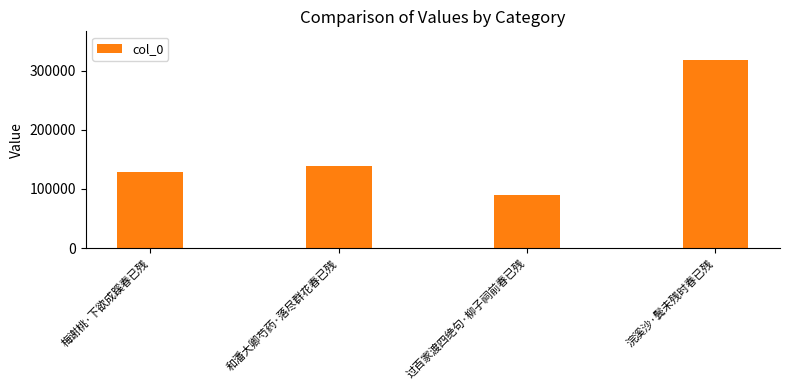

What is the change in value from 过百家渡四绝句·柳子祠前春已残 to 浣溪沙·鬓未残时春已残?

+228542